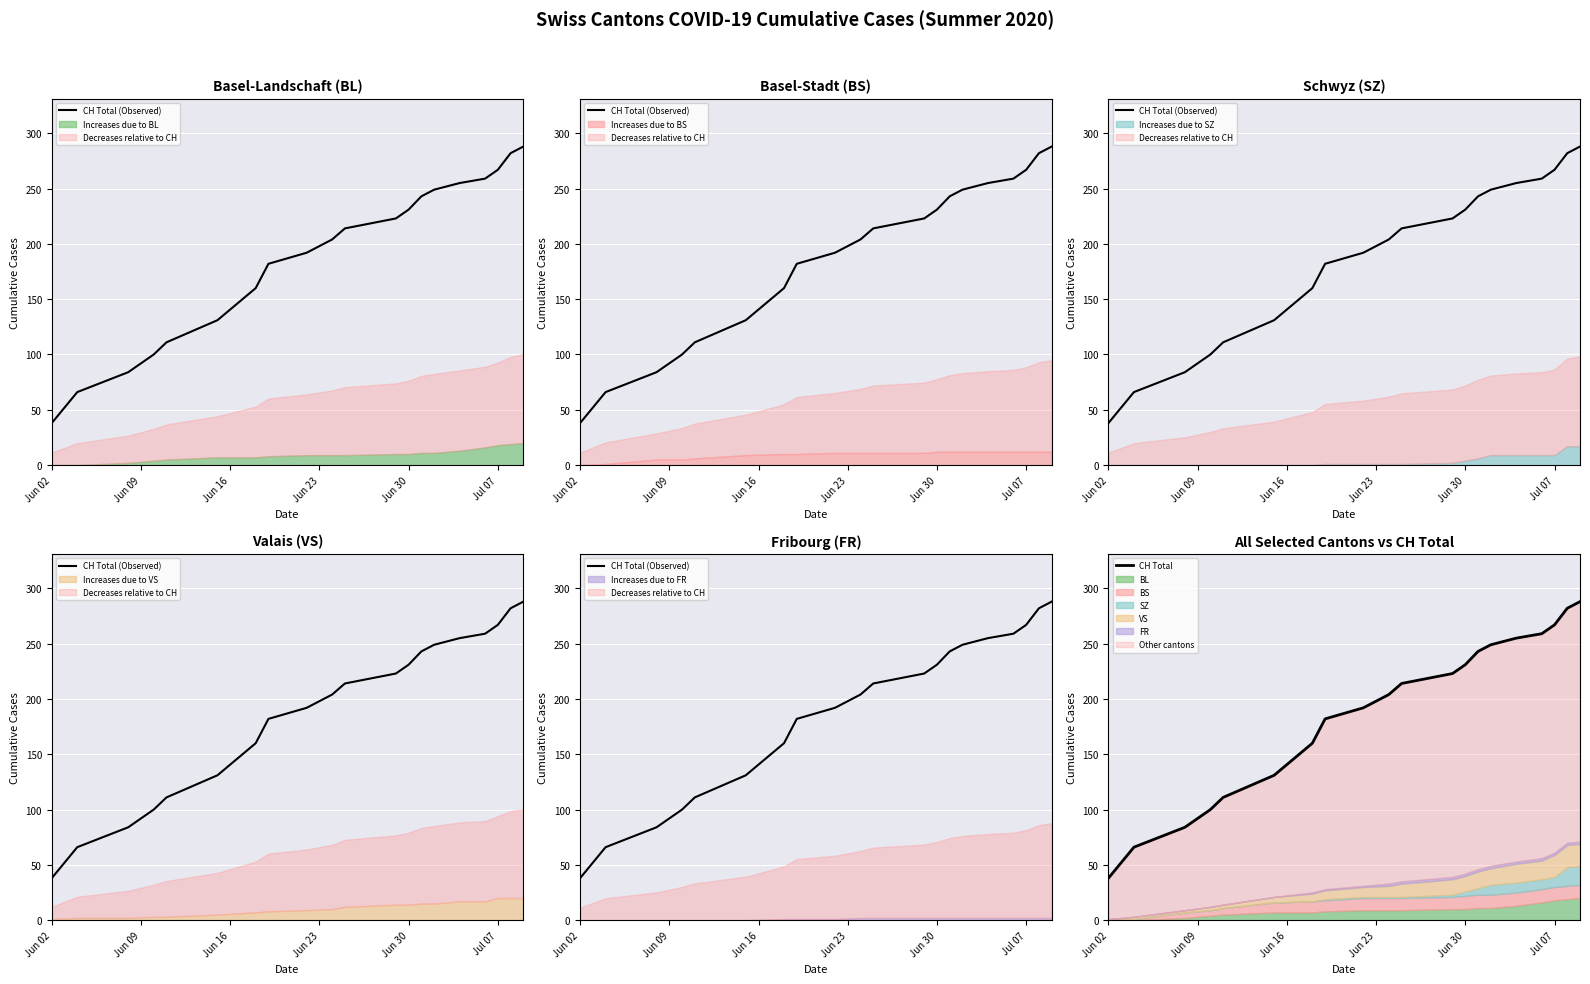

What is the smallest value displayed?

38